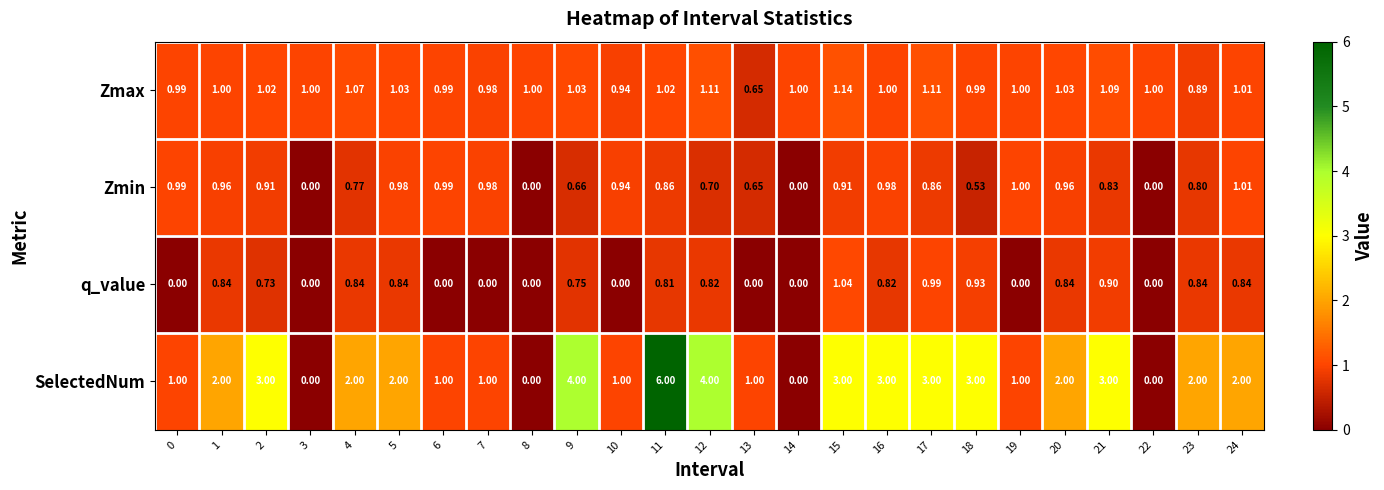

Is the value of SelectedNum at 22 greater than the value of Zmax at 21?

No